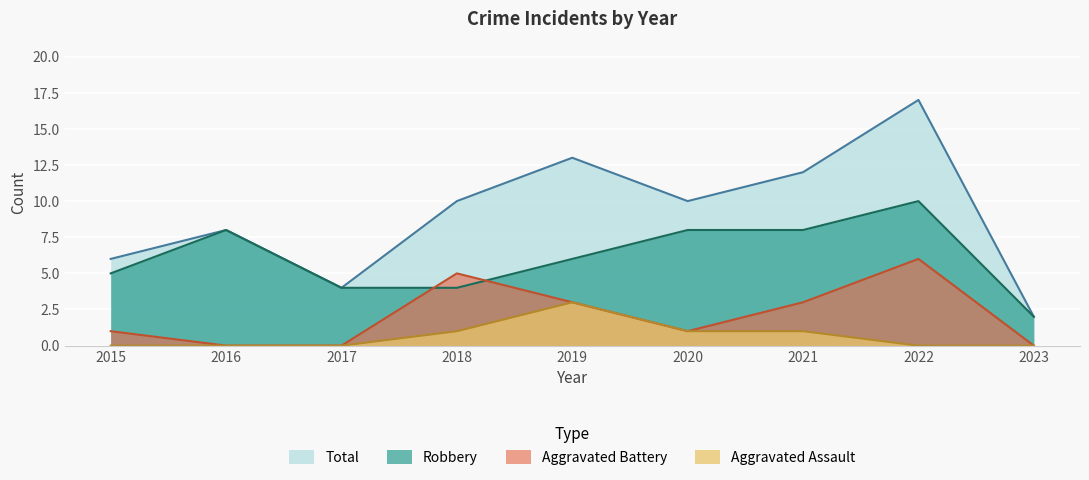

Reading left to right, transcribe all the data shown in this chart.

Robbery: 5	8	4	4	6	8	8	10	2
Aggravated Assault: 0	0	0	1	3	1	1	0	0
Aggravated Battery: 1	0	0	5	3	1	3	6	0
Total: 6	8	4	10	13	10	12	17	2